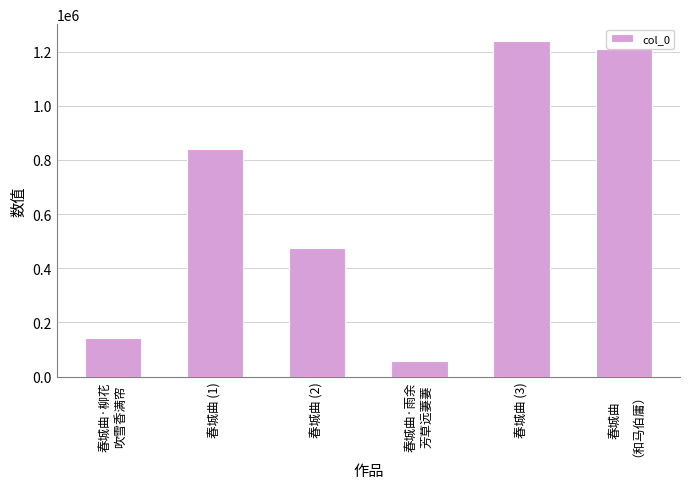

Rank the categories by value from highest to lowest.

春城曲 (3), 春城曲
（和马伯庸）, 春城曲 (1), 春城曲 (2), 春城曲·柳花
吹雪香满帘, 春城曲·雨余
芳草远萋萋